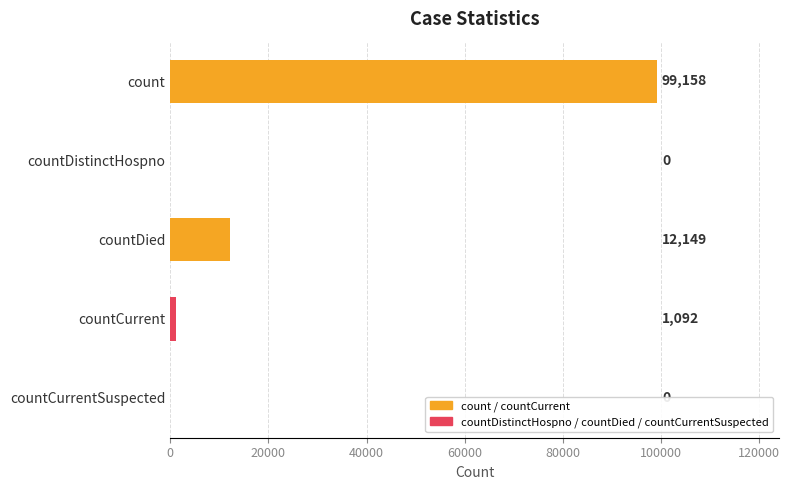

Count the number of data series in this chart.

1